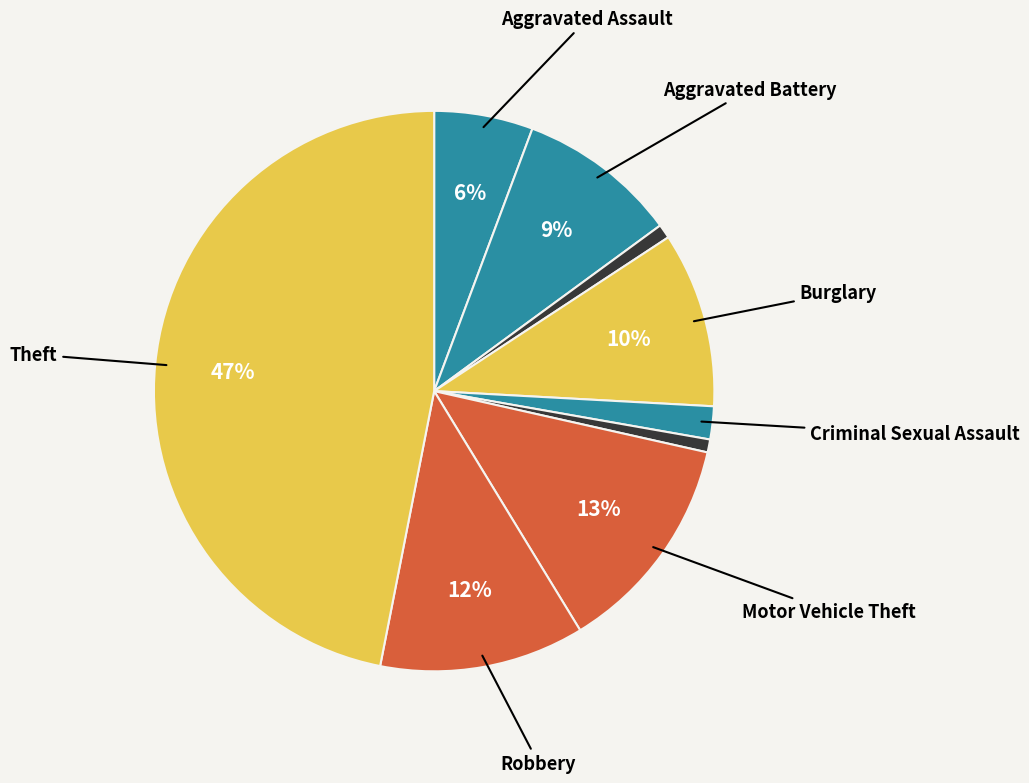

Count the number of slices in the pie.

9